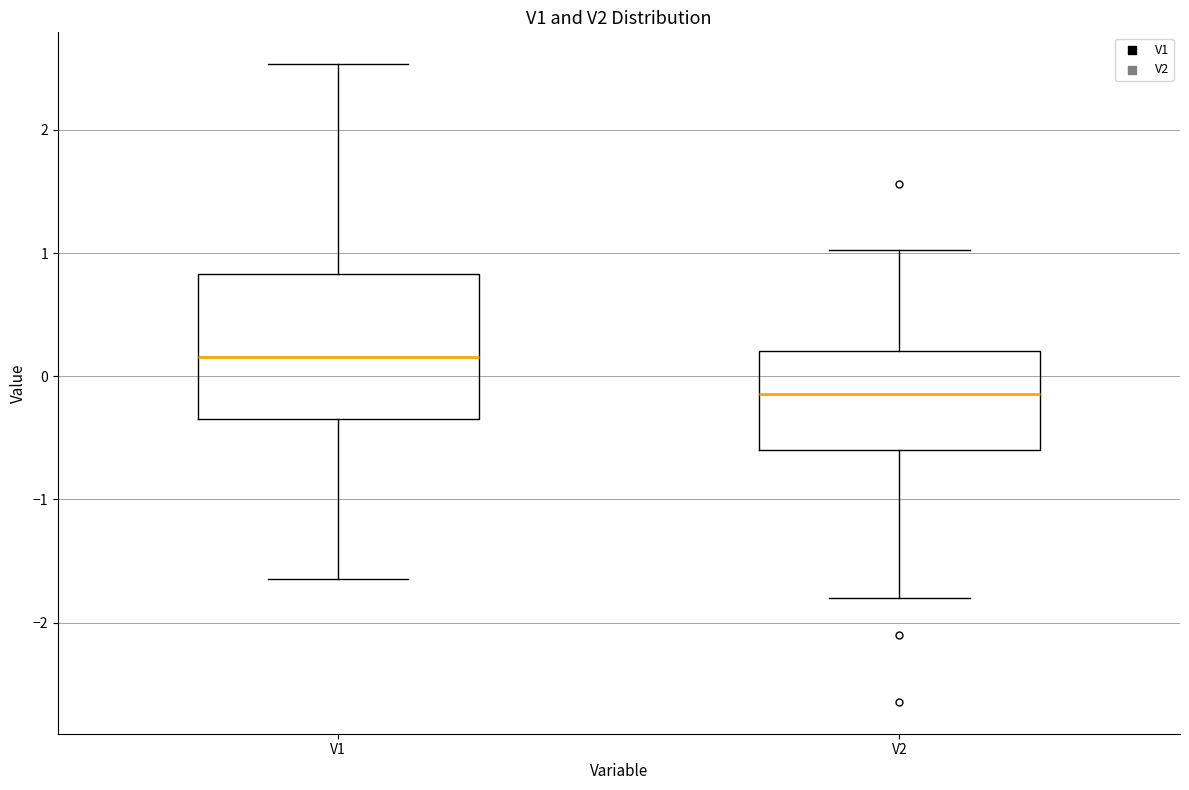

Reading left to right, transcribe this box plot: for each box, give where its median line is, the range the box spans, and where its two whiskers end, as read against the y-axis. The values are not printed on the chart, so give them approximately, as read against the axis.

V1: median 0.2, box -0.3 to 0.8, whiskers -1.6 to 2.5
V2: median -0.1, box -0.6 to 0.2, whiskers -1.8 to 1.0